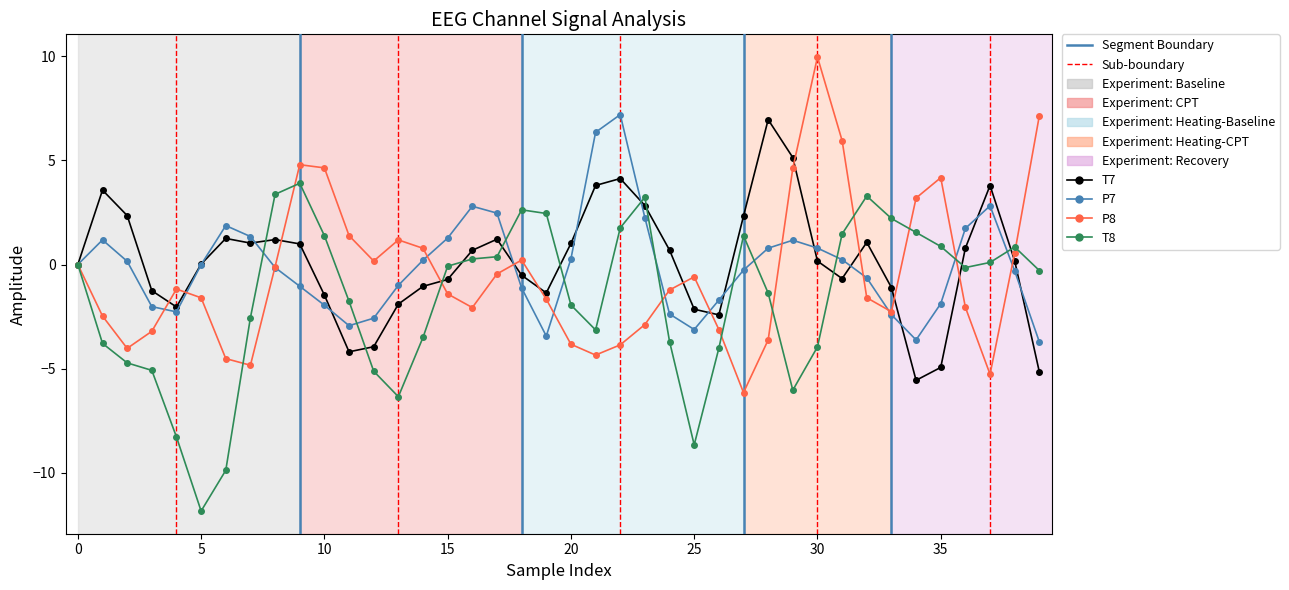

At how many categories does at least one series exceed 2?

23